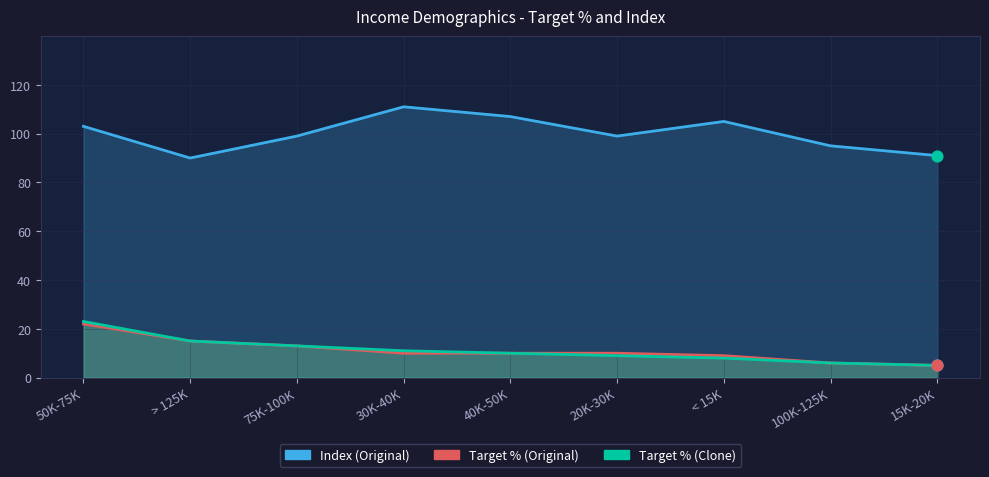

Which series has the largest total across all categories?

Index (Original)